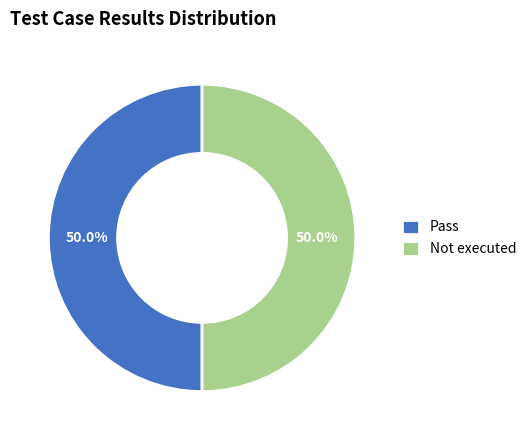

What percentage do Not executed and Pass together represent?

100.0%